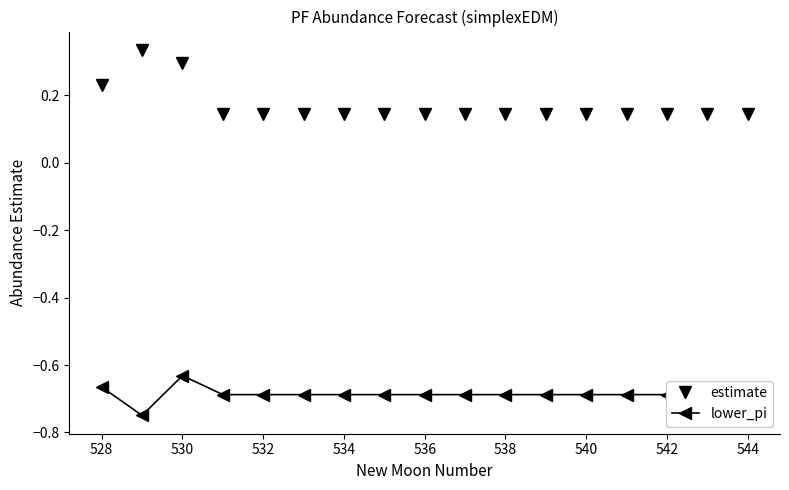

At how many categories does at least one series exceed 0?

17